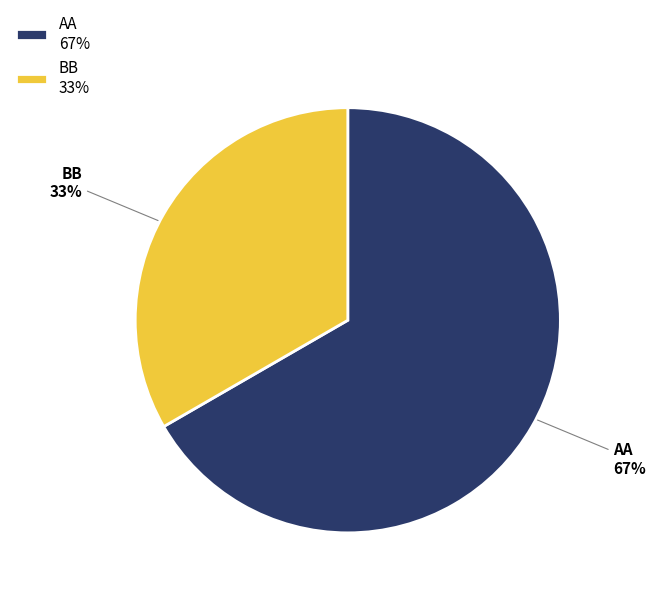

Rank the categories by value from highest to lowest.

AA, BB